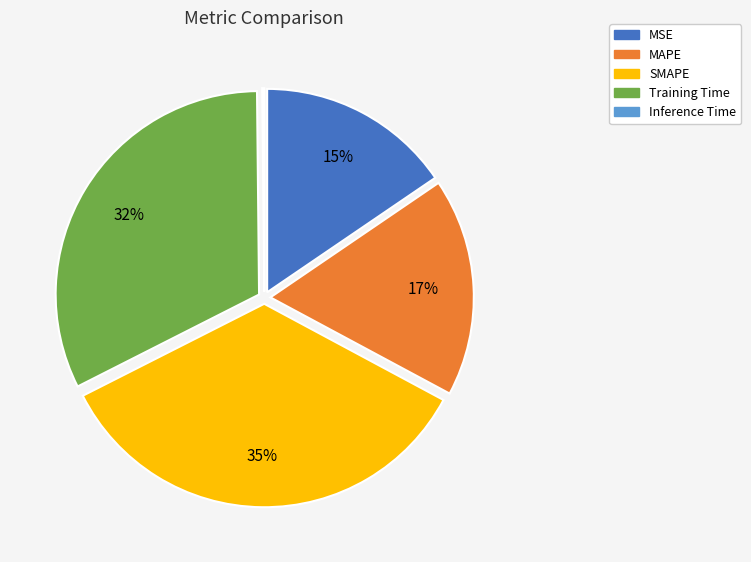

Is there a majority slice in this chart?

No